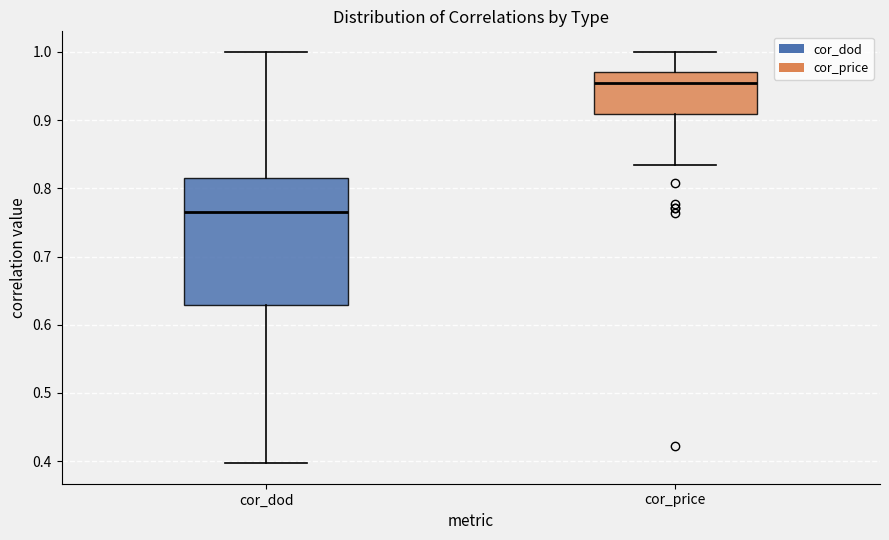

Which box is the tallest, from its lower edge to its upper edge?

cor_dod